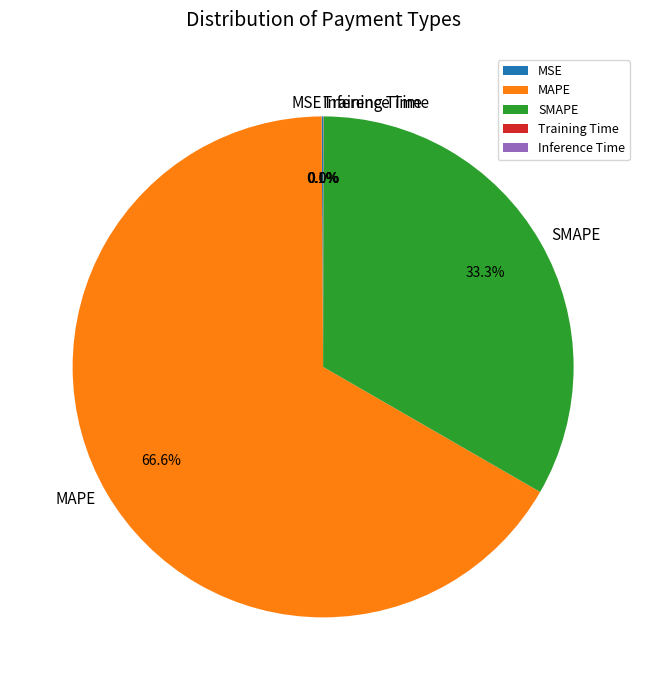

Does SMAPE represent more than half of the total?

No